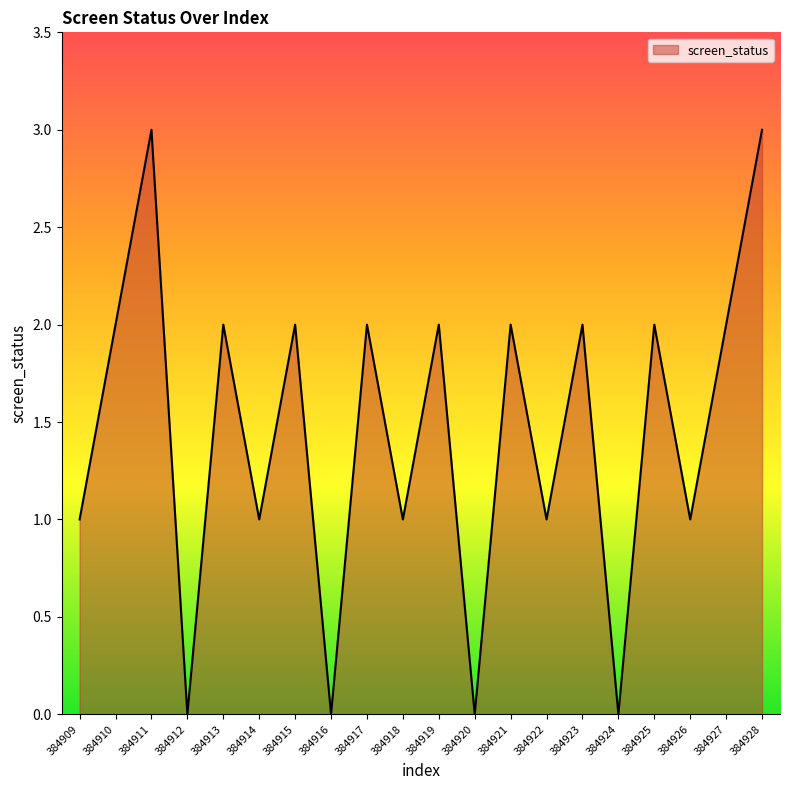

Is it true that the value at 384928 is 4?

False